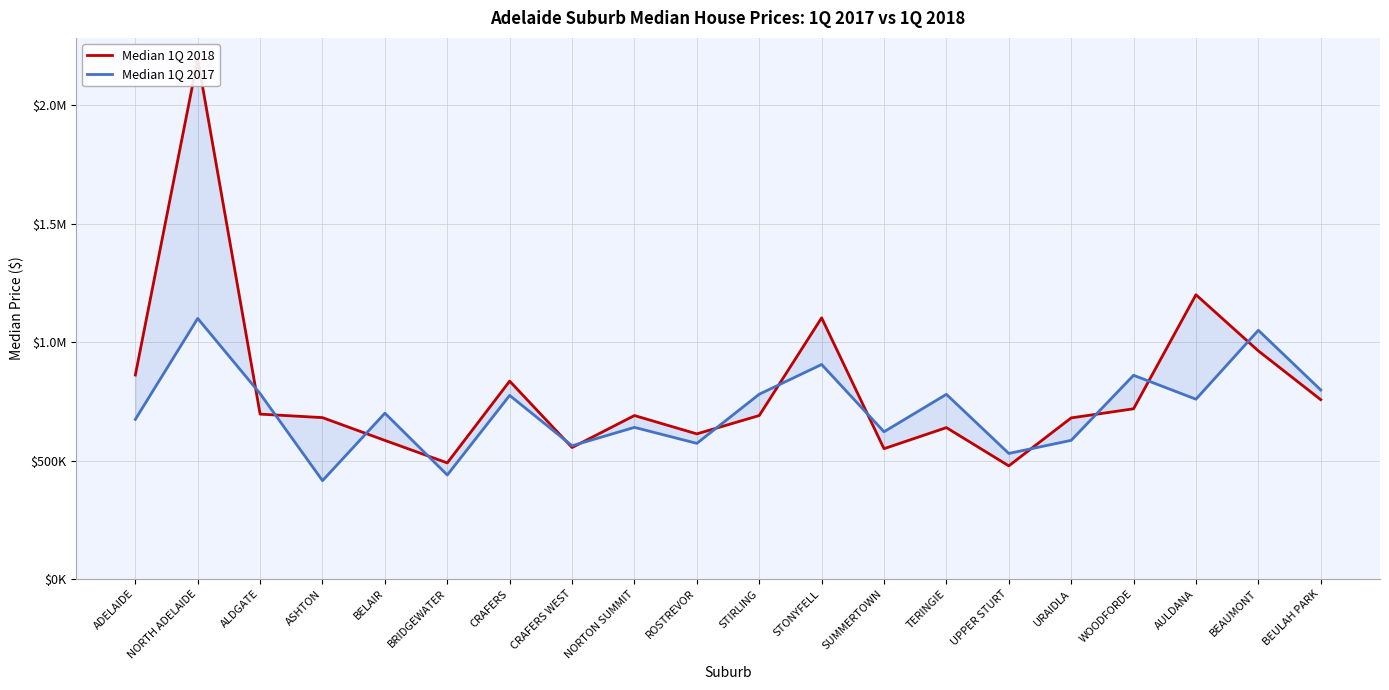

What is the label of the 12th point from the left?

STONYFELL